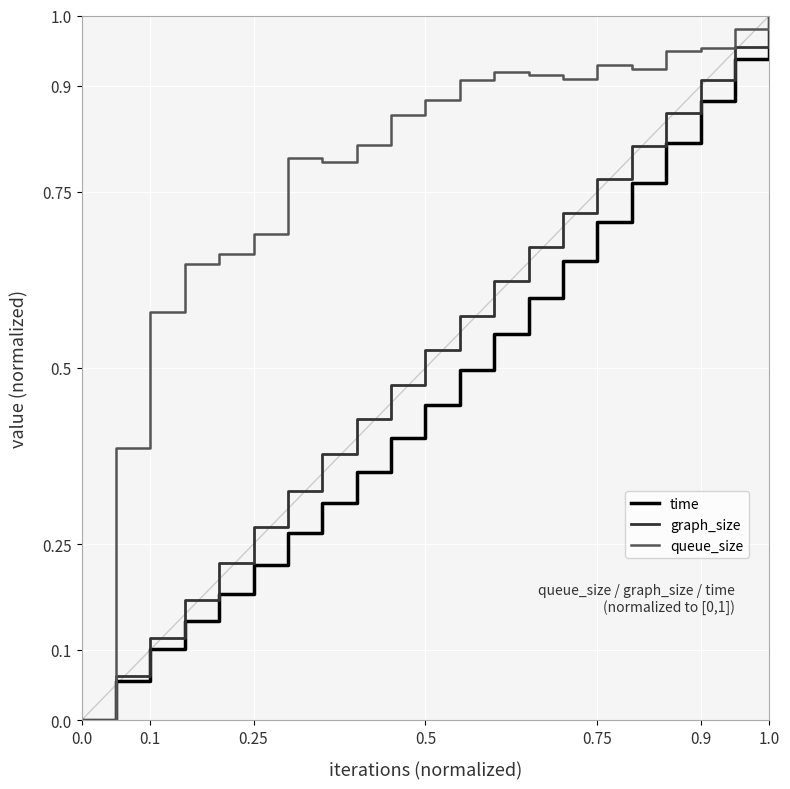

Count the number of data series in this chart.

3